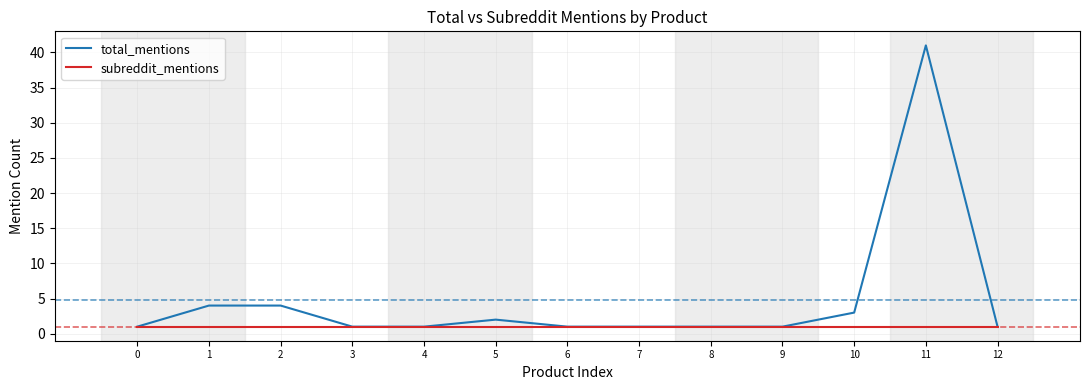

Which label corresponds to the largest value in the chart?

11